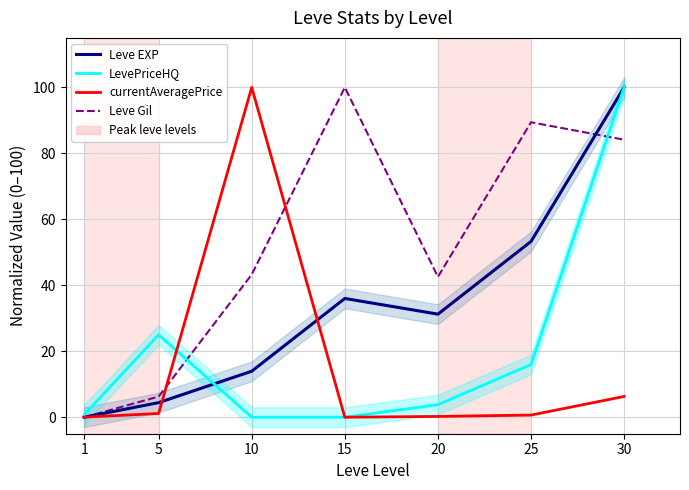

What is the value of the currentAveragePrice point at the 6th from the left?

0.7